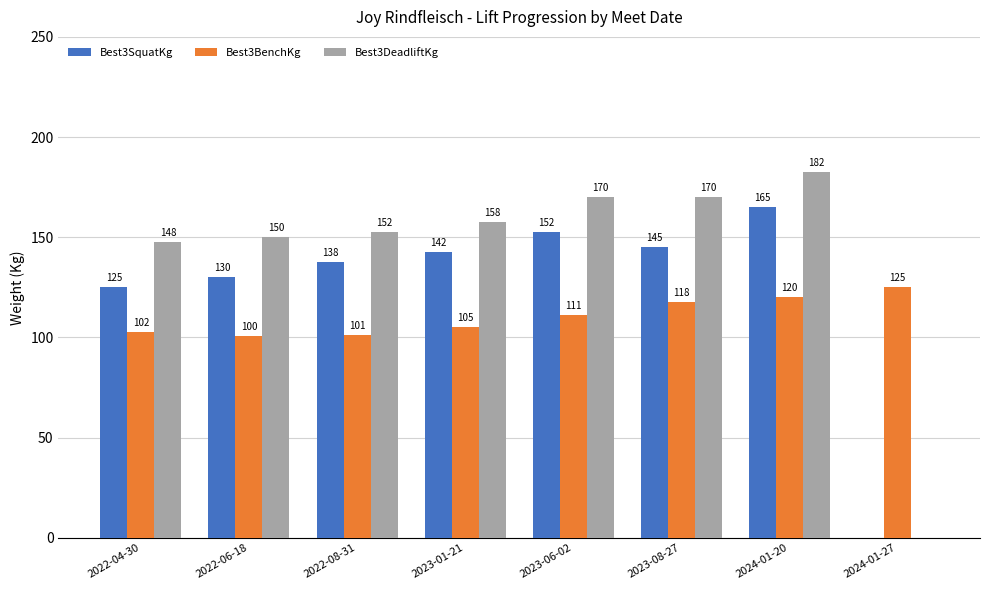

At which label is Best3DeadliftKg closest to 91?

2022-04-30